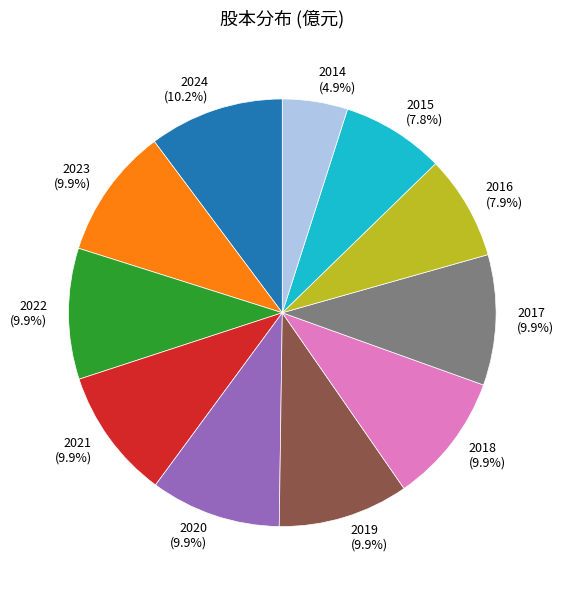

To the nearest percent, what percentage of the pie is 2015?

8%